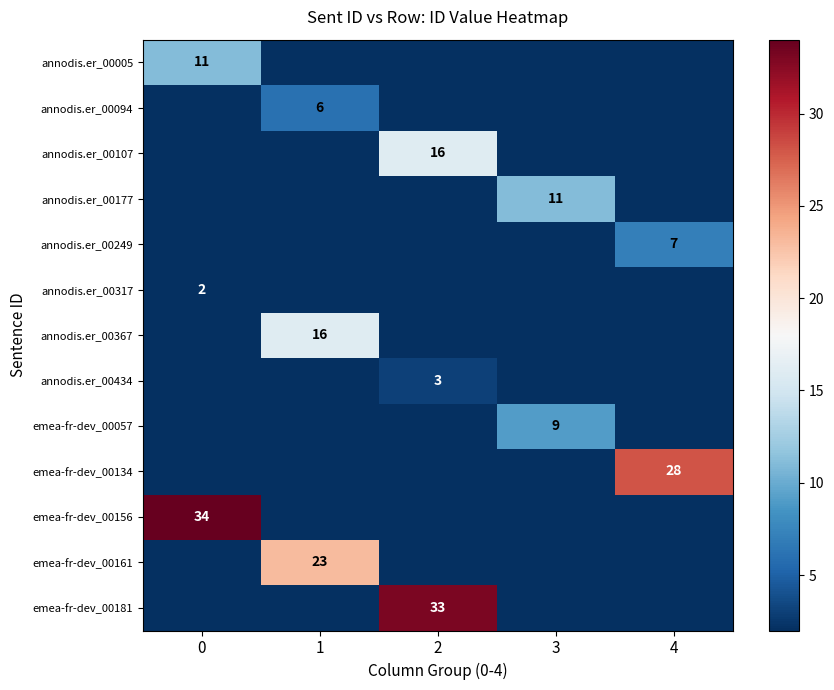

The value of annodis.er_00094 at 1 is 6. True or false?

True